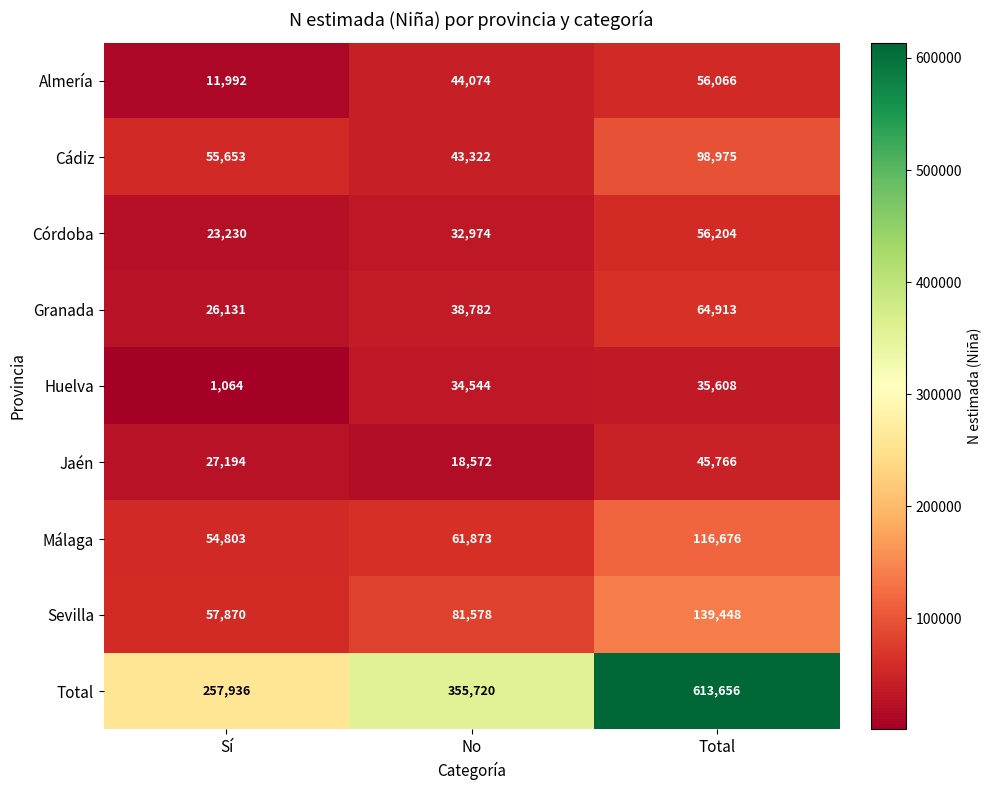

Reading left to right, extract all data points from this chart.

Almería: 11992	44074	56066
Cádiz: 55653	43322	98975
Córdoba: 23230	32974	56204
Granada: 26131	38782	64913
Huelva: 1064	34544	35608
Jaén: 27194	18572	45766
Málaga: 54803	61873	116676
Sevilla: 57870	81578	139448
Total: 257936	355720	613656